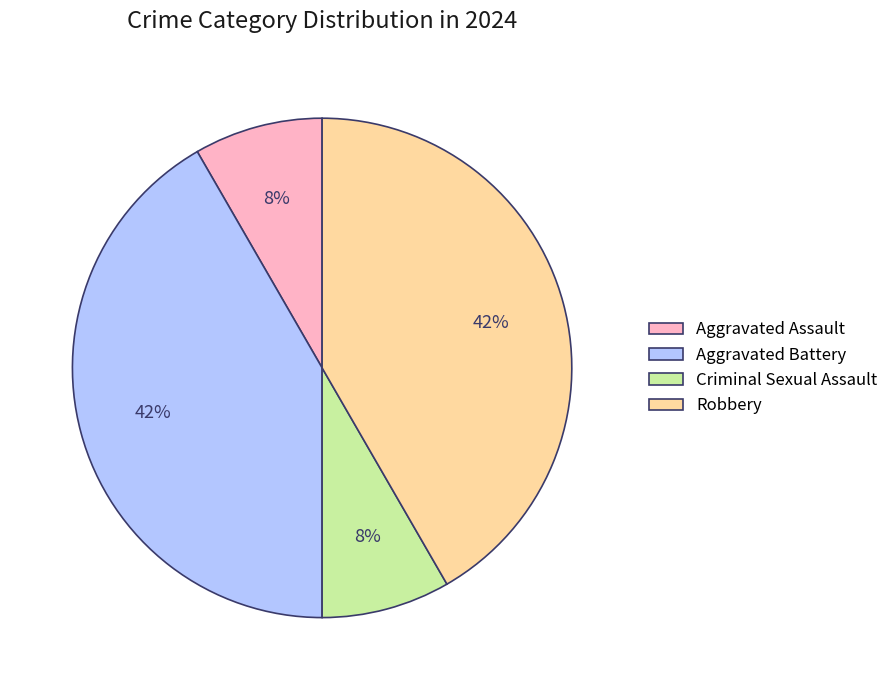

The Robbery slice represents 42% of the pie. True or false?

True